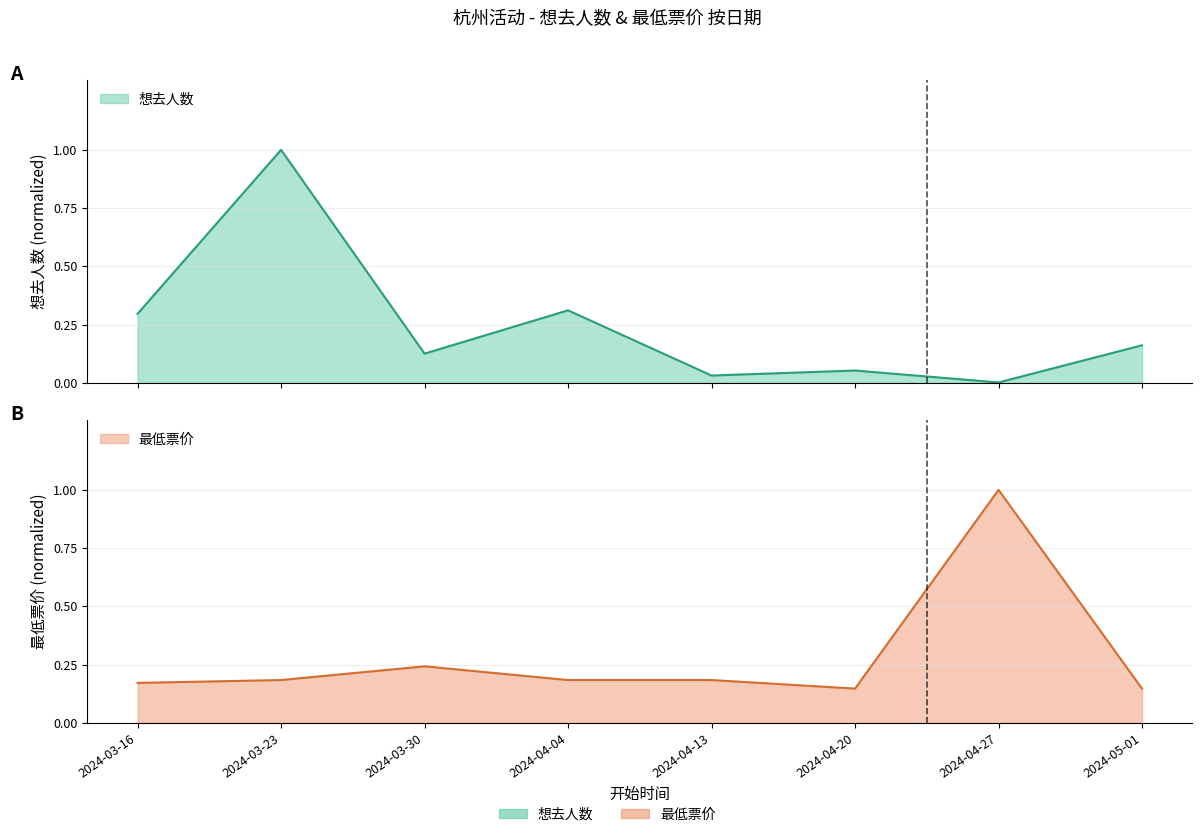

What is the label of the 3rd point from the right?

2024-04-20